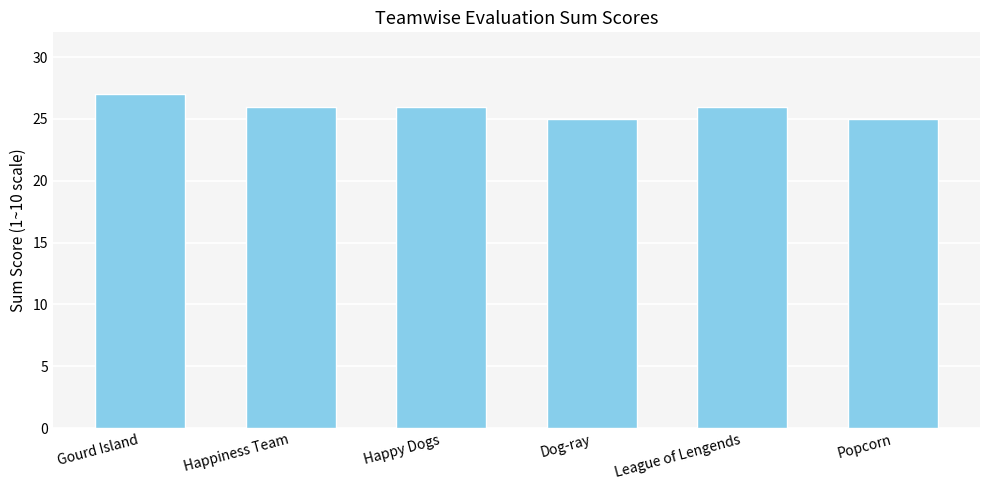

True or false: the data shows 37 at Dog-ray.

False